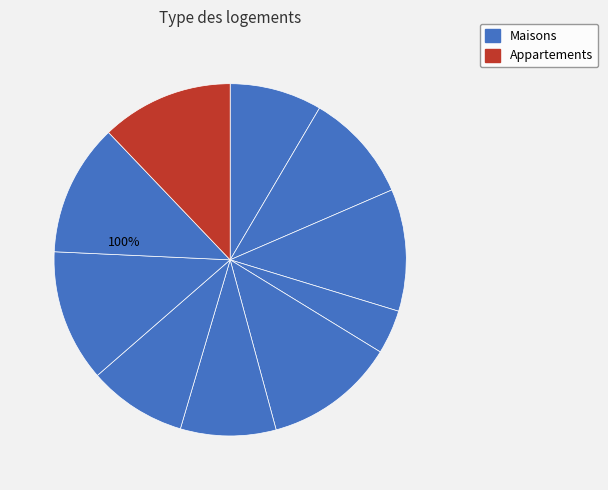

Is it true that 6 is 21% of the pie?

False